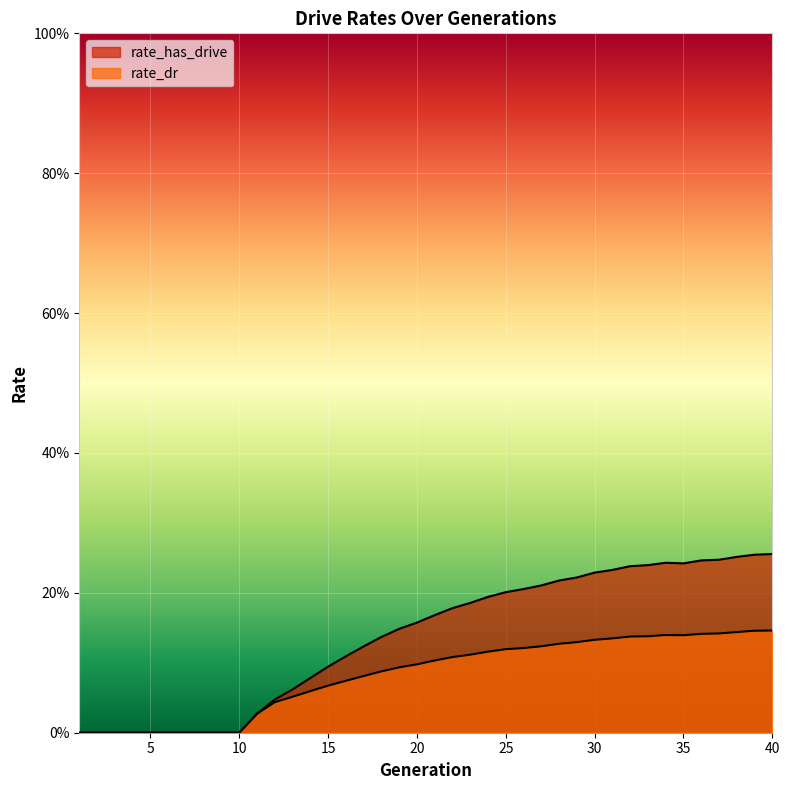

What is the average value of the rate_dr series?

0.1